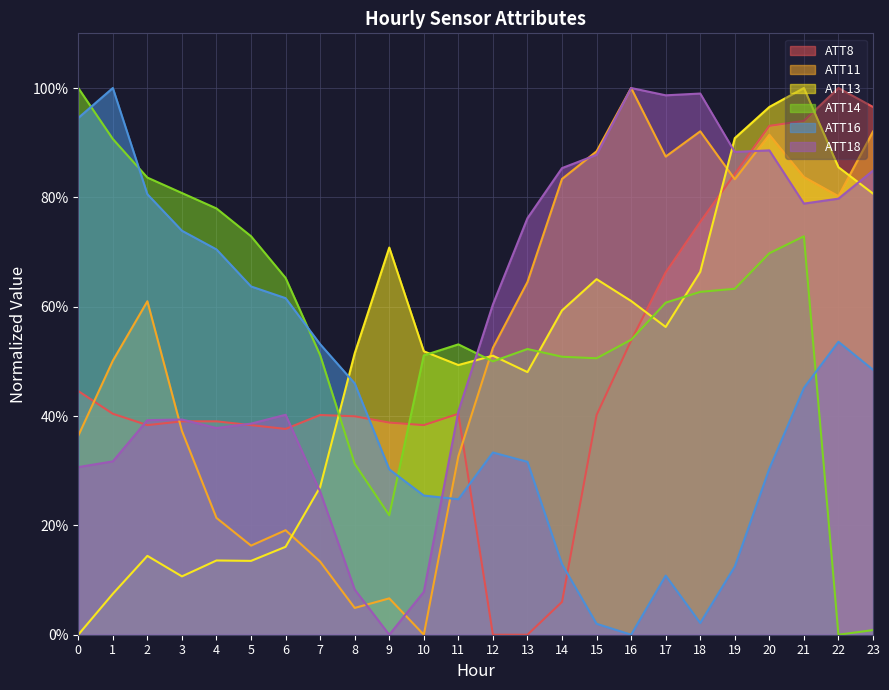

What is the average value of the ATT8 series?

49.4